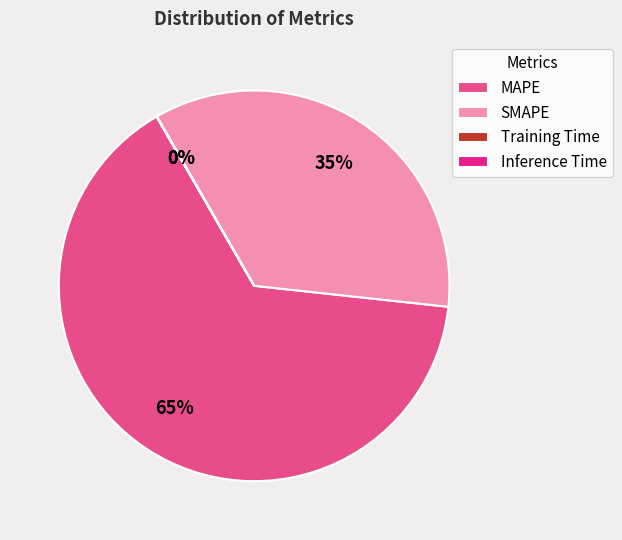

Which slice is the largest?

MAPE